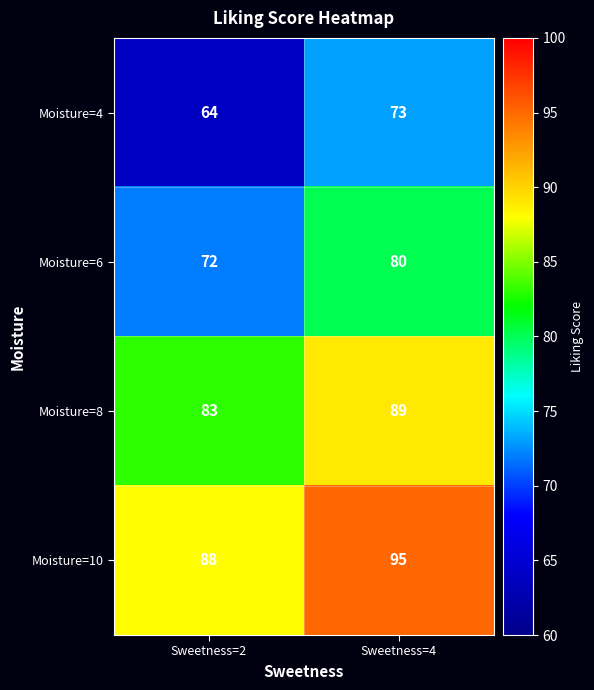

What is the total value across all series at Sweetness=4?

337